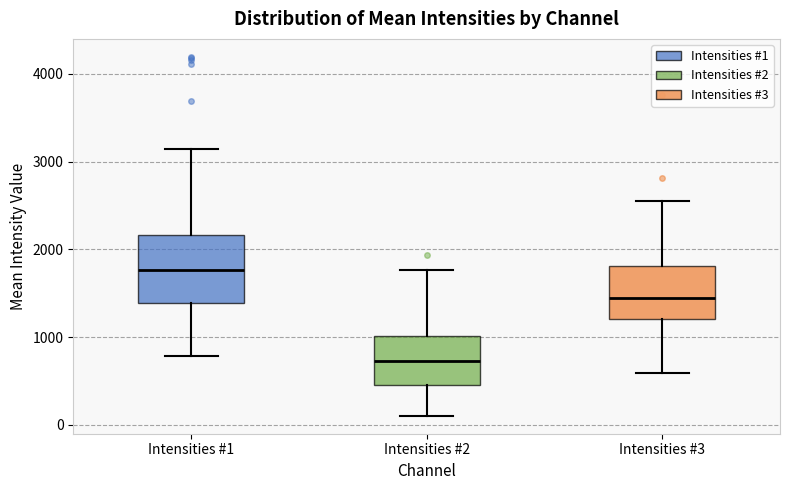

Where is the lower edge of the box for Intensities #3 on the y-axis? The values are not printed on the chart, so give them approximately, as read against the axis.

1200